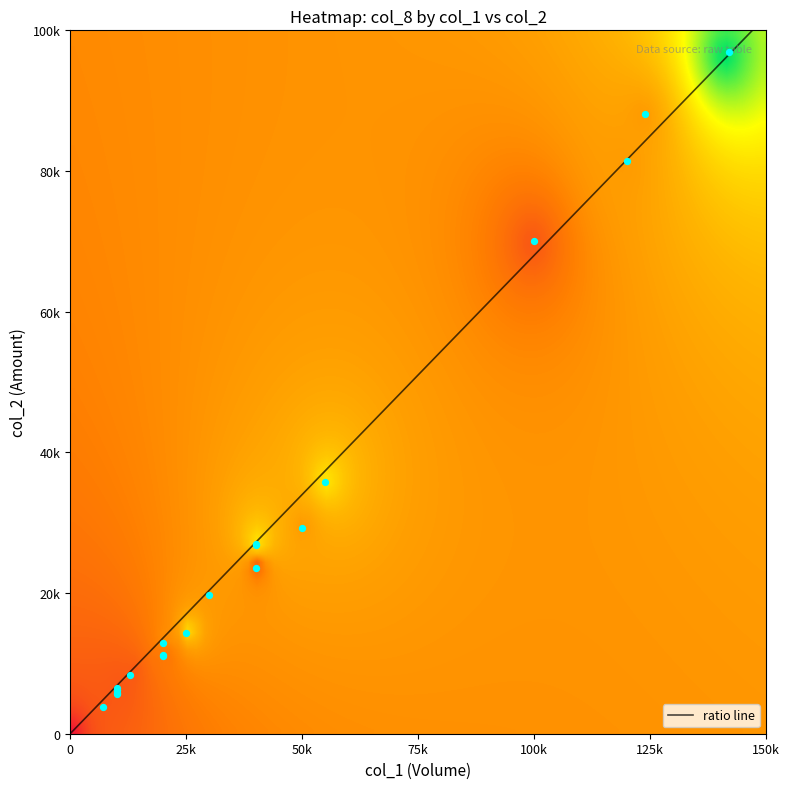

Reading left to right, transcribe all the data shown in this chart.

r0: 0=0	1=0	2=0
r1: 0=100000	1=70000	2=1
r2: 0=120000	1=81400	2=2
r3: 0=30000	1=19700	2=2
r4: 0=40000	1=27000	2=3
r5: 0=40000	1=26800	2=3
r6: 0=20000	1=12900	2=2
r7: 0=10000	1=6200	2=1
r8: 0=7000	1=3780	2=1
r9: 0=10000	1=5600	2=1
r10: 0=25000	1=14250	2=3
r11: 0=10000	1=6500	2=1
r12: 0=142000	1=96980	2=5
r13: 0=124000	1=88100	2=2
r14: 0=55000	1=35810	2=3
r15: 0=13000	1=8320	2=1
r16: 0=10000	1=5800	2=1
r17: 0=50000	1=29300	2=2
r18: 0=40000	1=23600	2=1
r19: 0=20000	1=11200	2=2
r20: 0=20000	1=11000	2=1